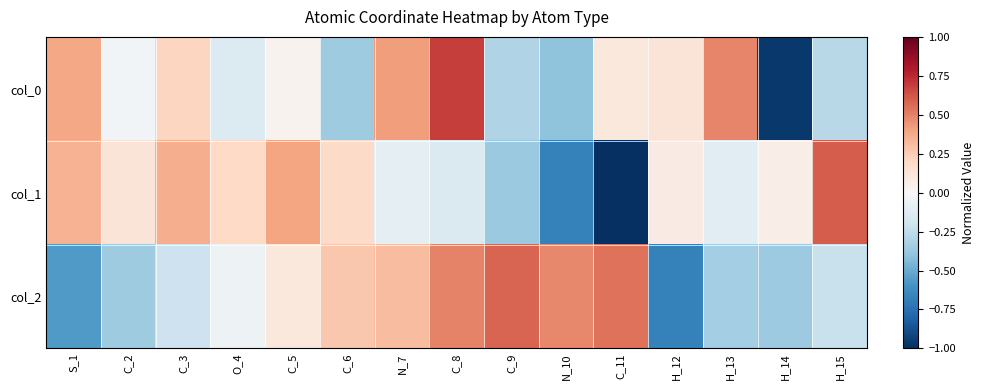

Which has a higher value, S_1 or H_12?

S_1